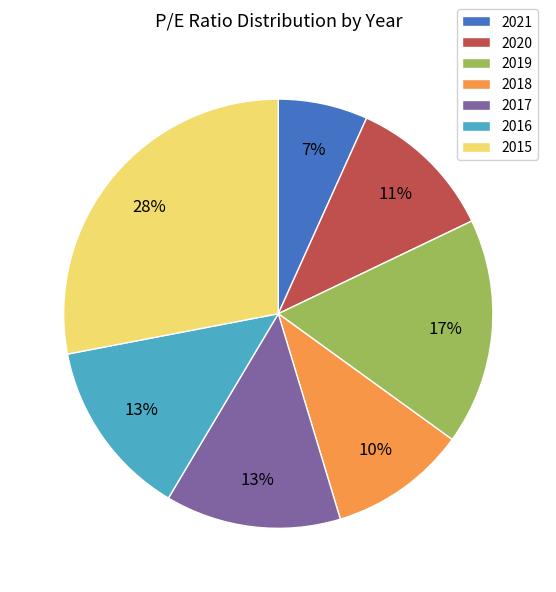

To the nearest percent, what percentage of the pie is 2019?

17%